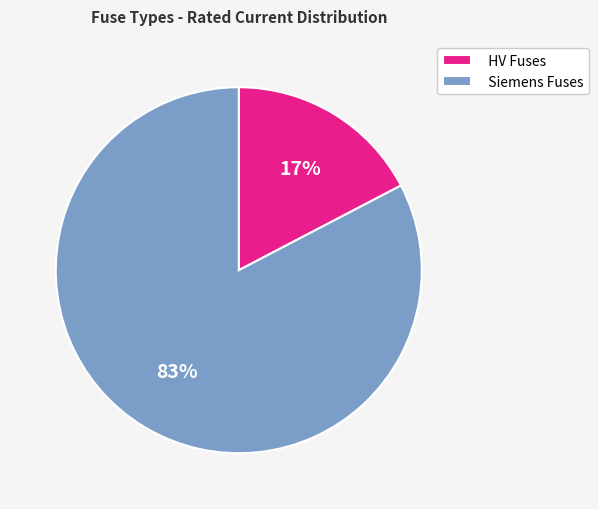

Which slice is the smallest?

HV Fuses